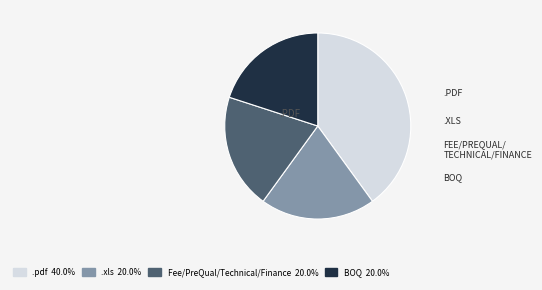

The .xls slice represents 34% of the pie. True or false?

False